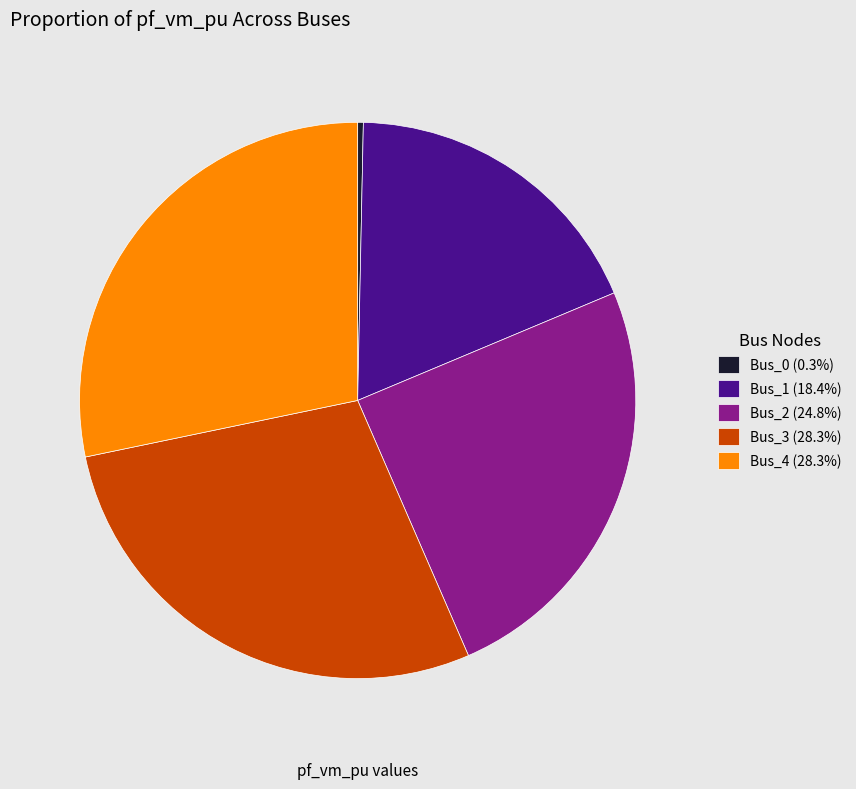

Combined, do Bus_2 (24.8%) and Bus_3 (28.3%) account for over 50%?

Yes